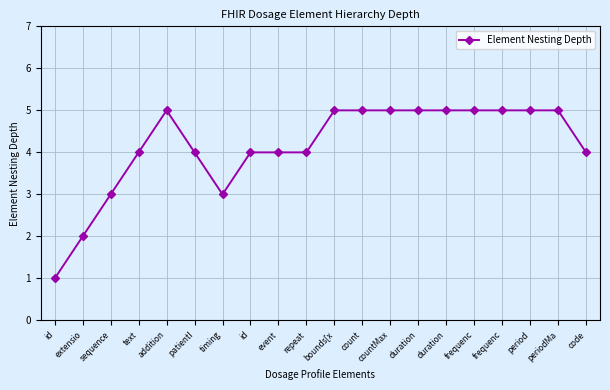

How many lines are shown in the chart?

1